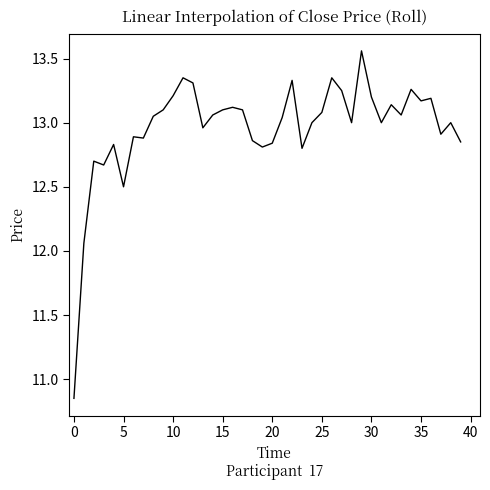

What is the difference between the maximum and minimum values?

2.7